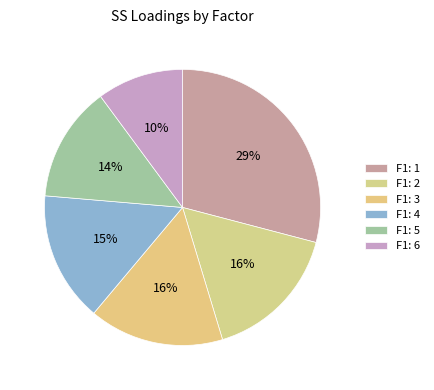

Count the number of slices in the pie.

6